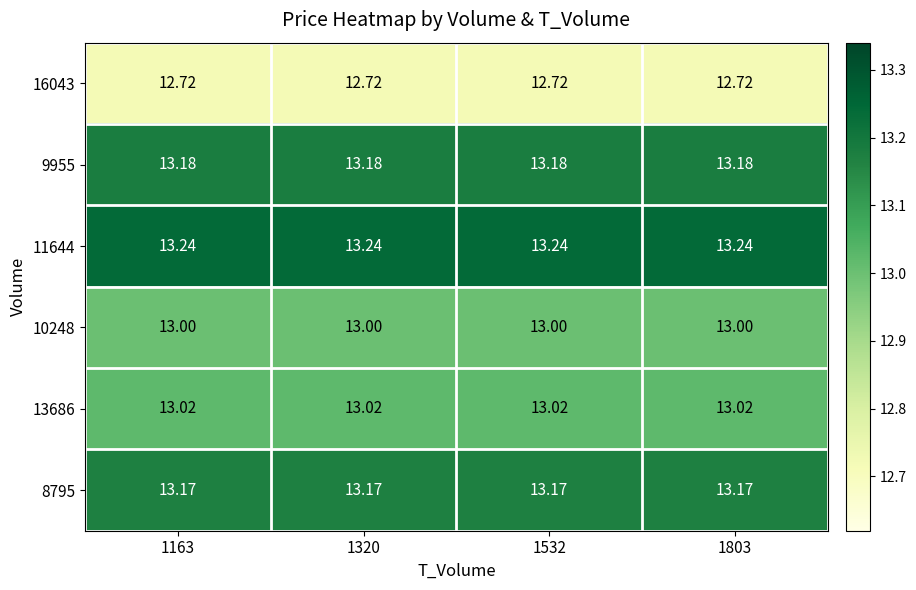

How many series are shown in this chart?

6